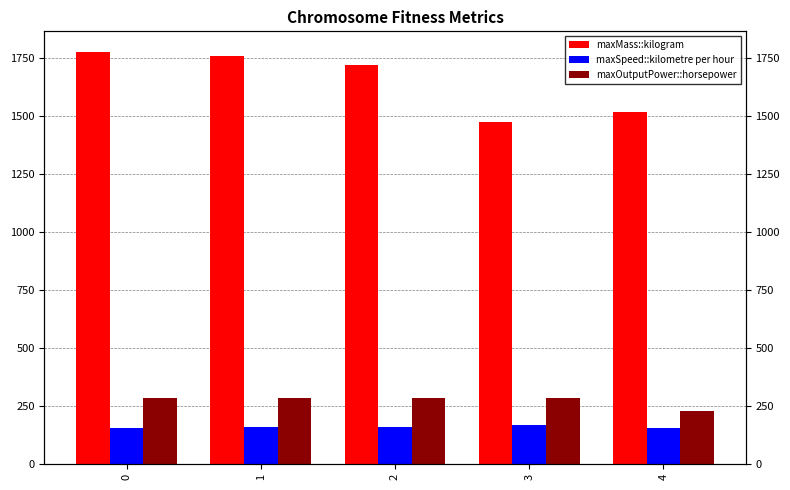

How many bars are there in each group?

3